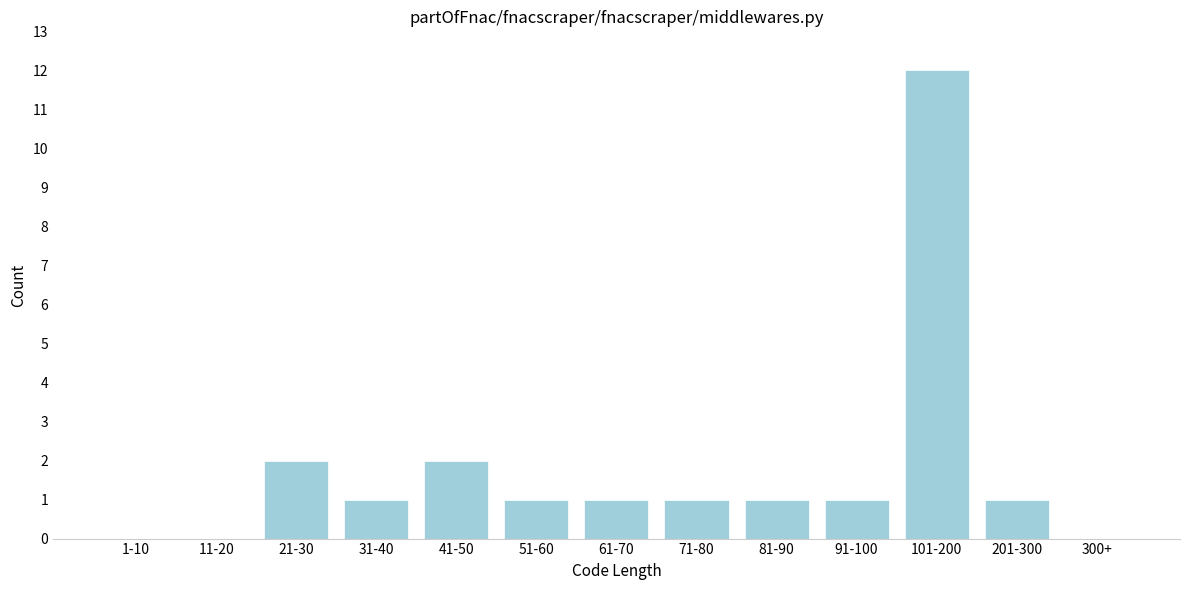

Reading right to left, what are all the values shown in this chart?

300+=0	201-300=1	101-200=12	91-100=1	81-90=1	71-80=1	61-70=1	51-60=1	41-50=2	31-40=1	21-30=2	11-20=0	1-10=0